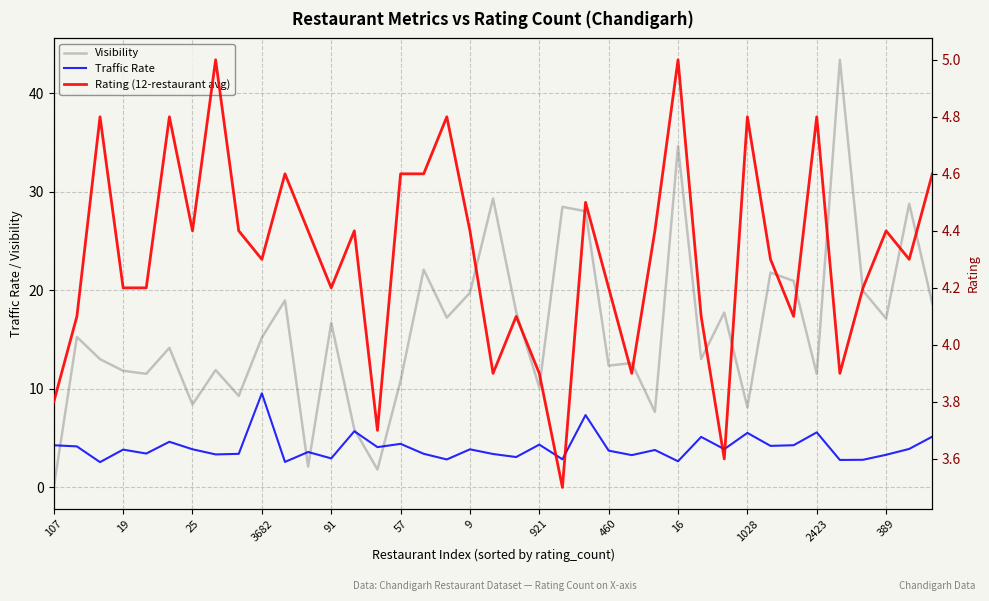

At how many categories does at least one series exceed 24?

6